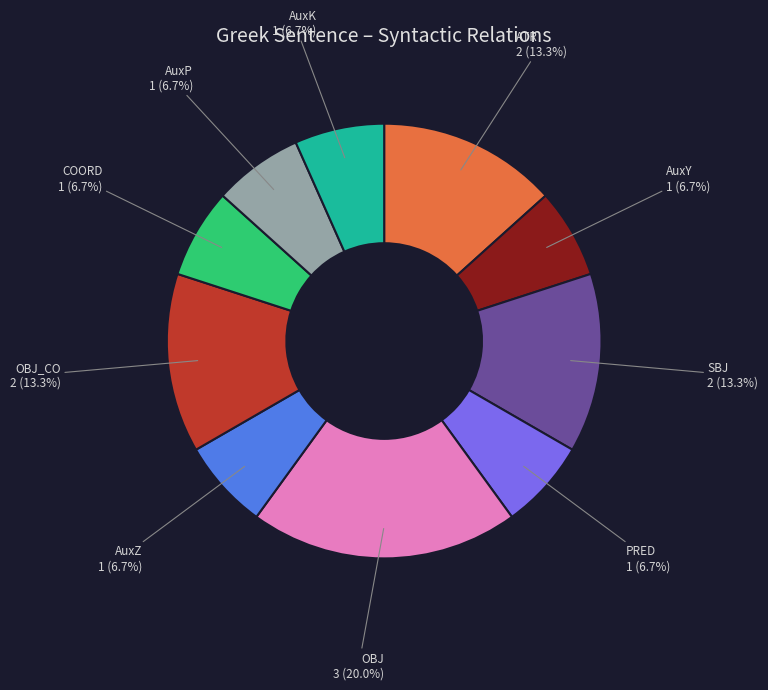

Does any single category account for the majority?

No